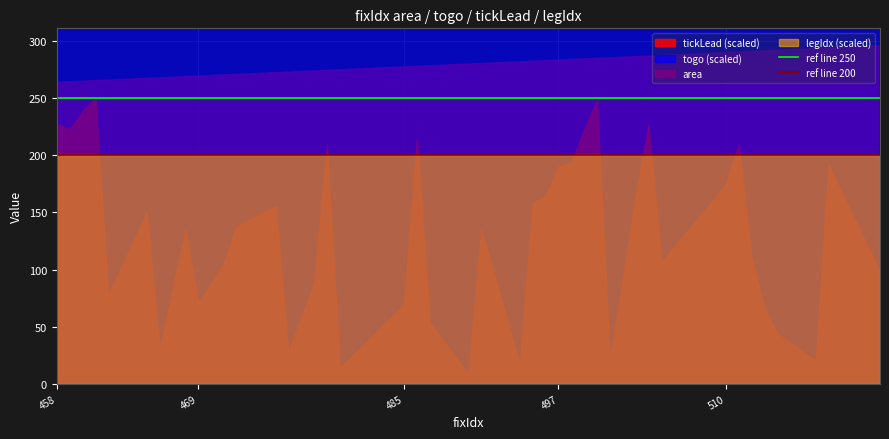

What is the sum of all ref line 200 values?

400